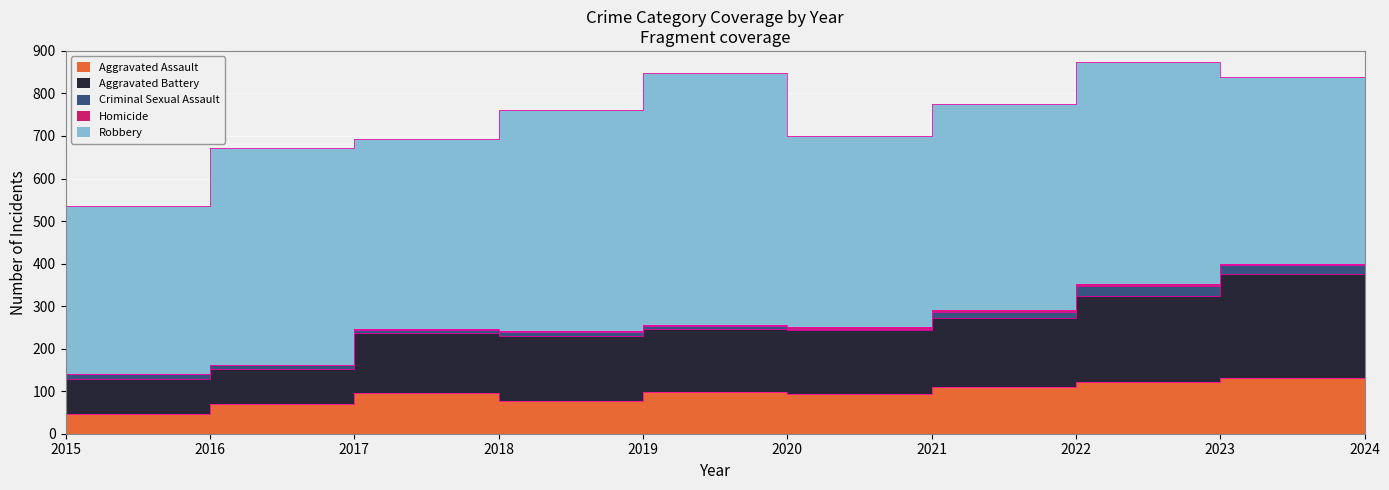

Reading left to right, list all the values displayed in this chart.

Aggravated Assault: 46	71	95	77	98	94	110	121	130	20
Aggravated Battery: 82	82	142	152	148	150	163	202	245	30
Criminal Sexual Assault: 12	8	8	11	8	3	14	24	22	4
Homicide: 0	1	1	1	2	3	4	5	2	1
Robbery: 395	510	446	520	591	450	484	521	440	66